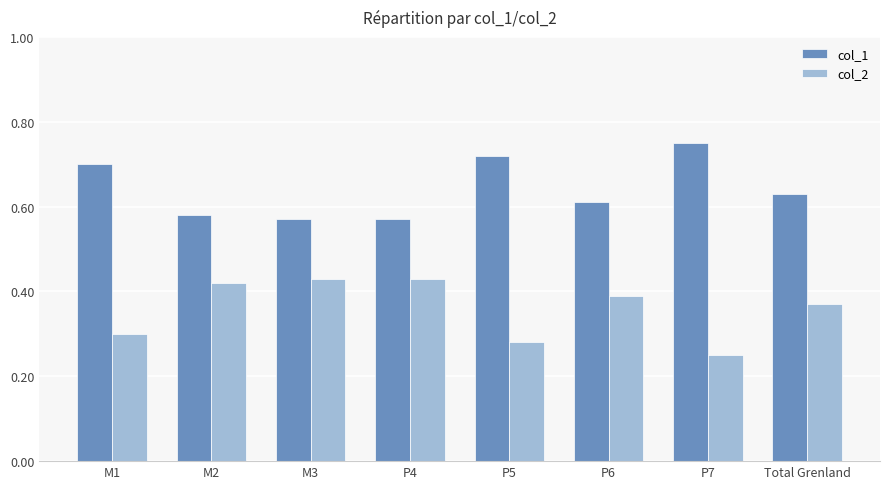

At P7, list the series in order from smallest to largest.

col_2, col_1